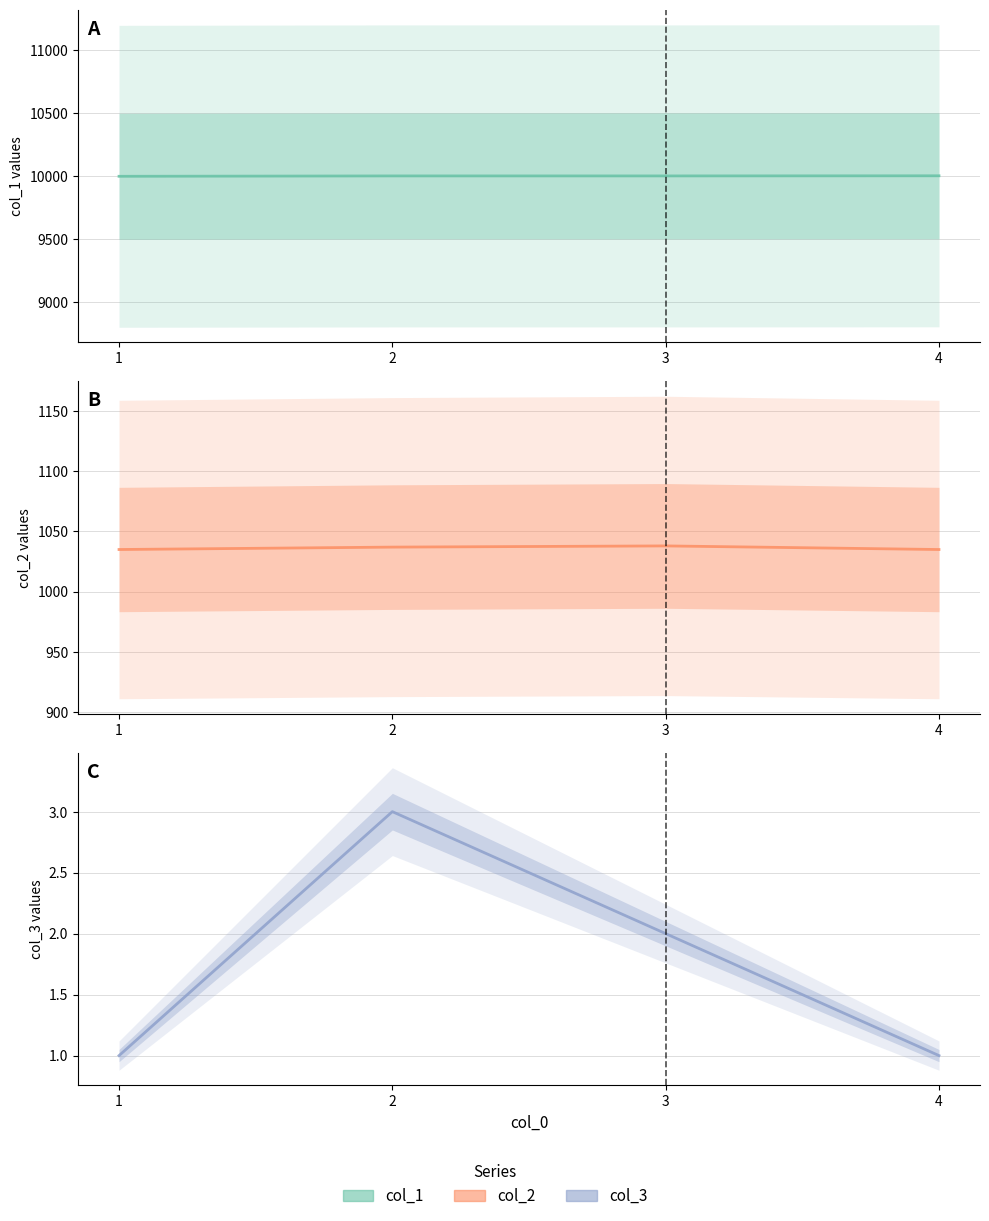

How many data points in col_2 are above 1037?

1